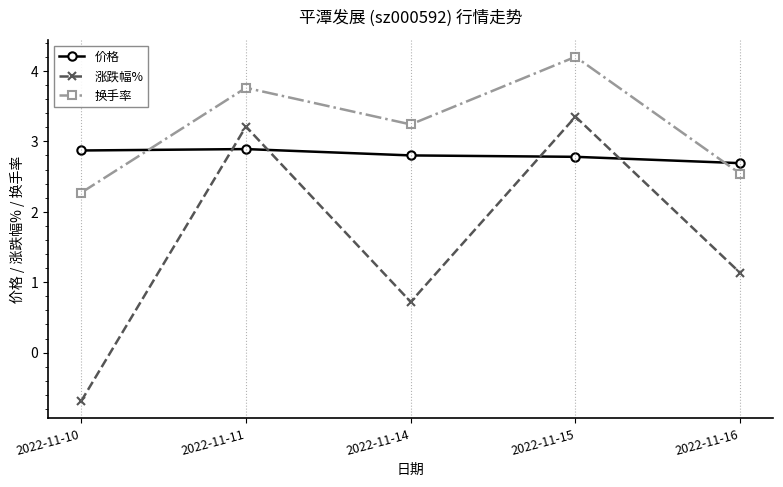

Read the 换手率 value at 2022-11-14.

3.2